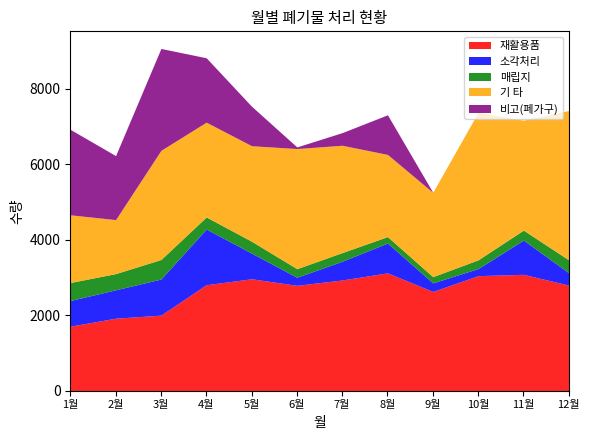

Which series has the widest spread of values?

비고(폐가구)